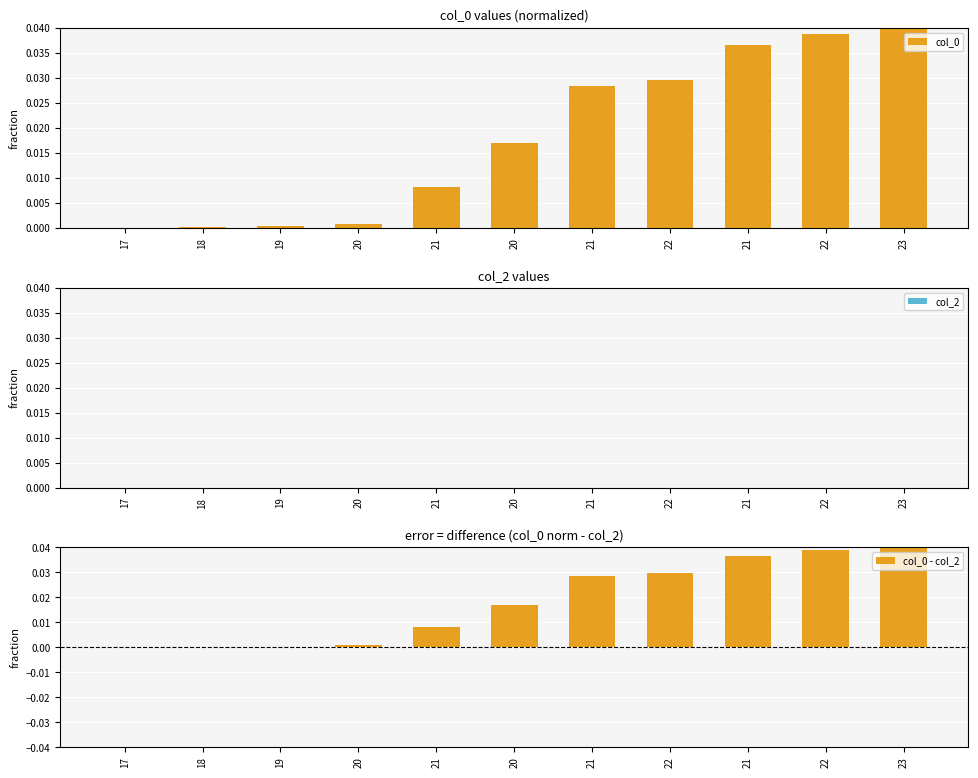

Which has a higher value, 23 or 22?

23